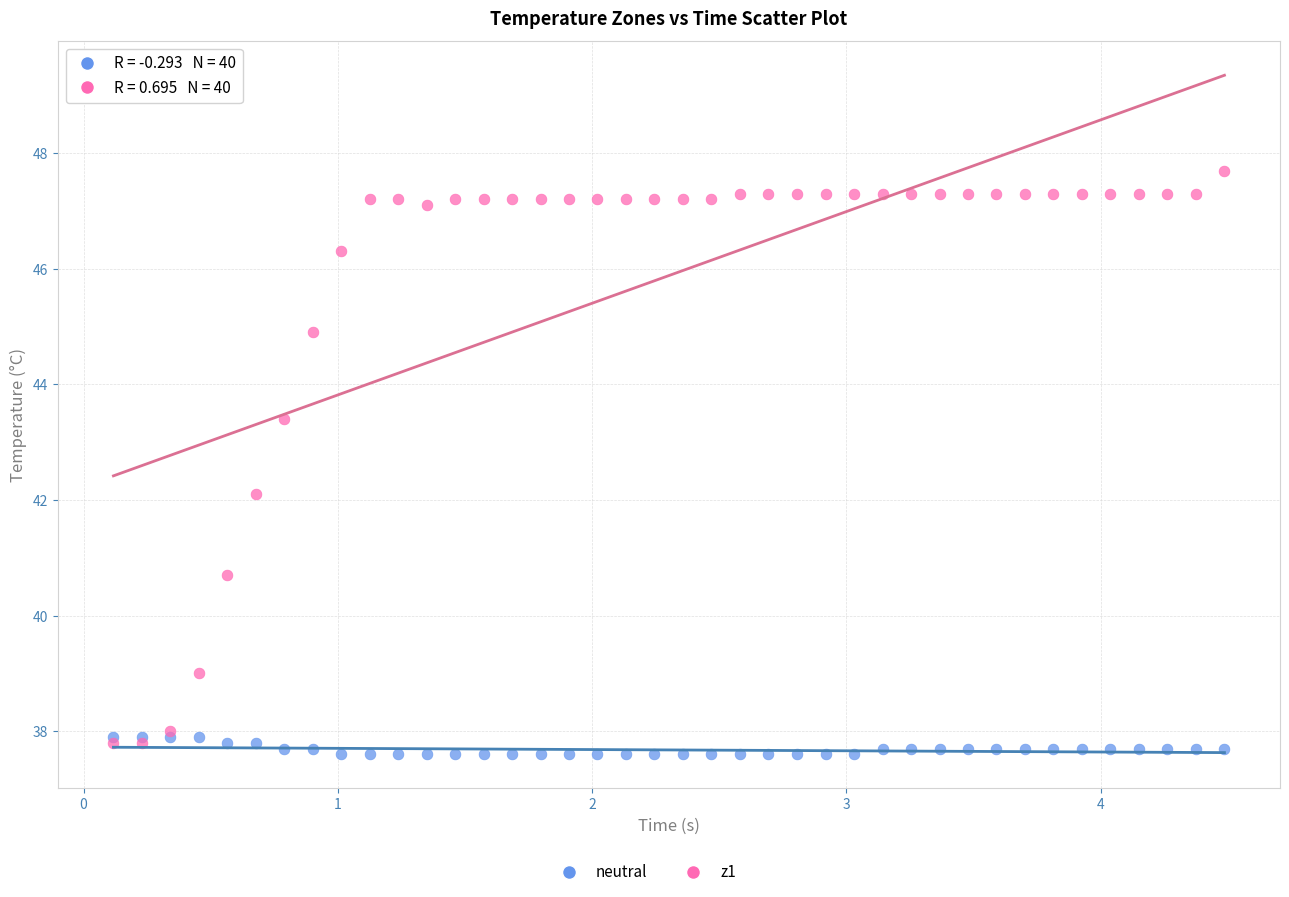

Which series reaches the maximum Y coordinate?

z1